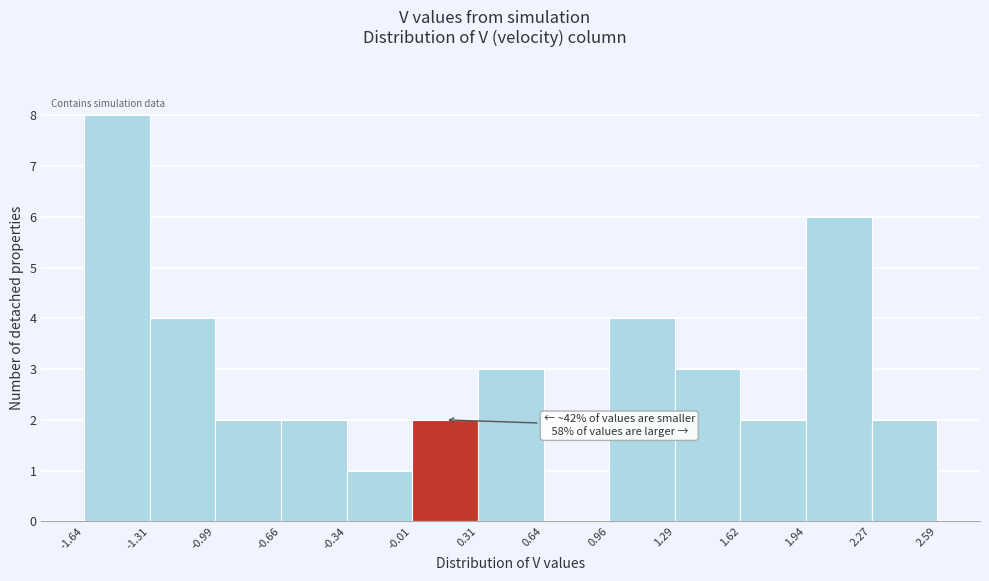

Over which range of the x-axis is the bar tallest?

-1.64 to -1.31